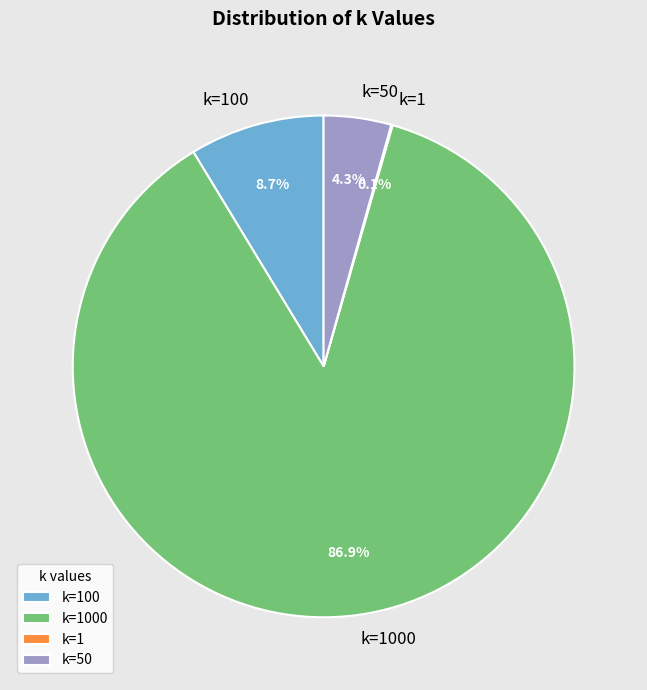

Is there a majority slice in this chart?

Yes